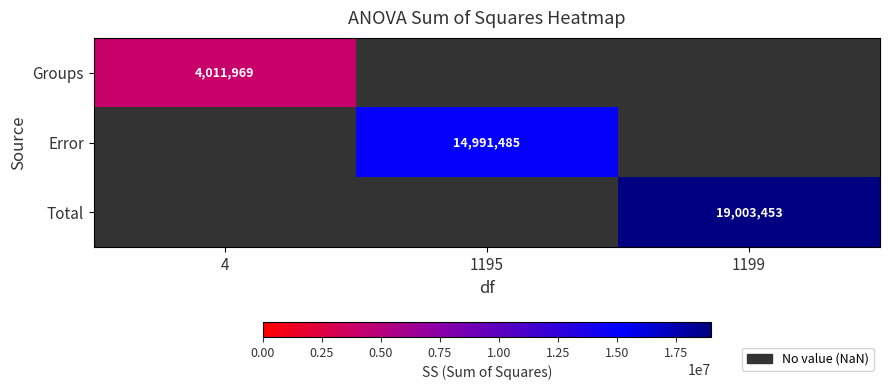

How many data points in Error are above 14991484?

1